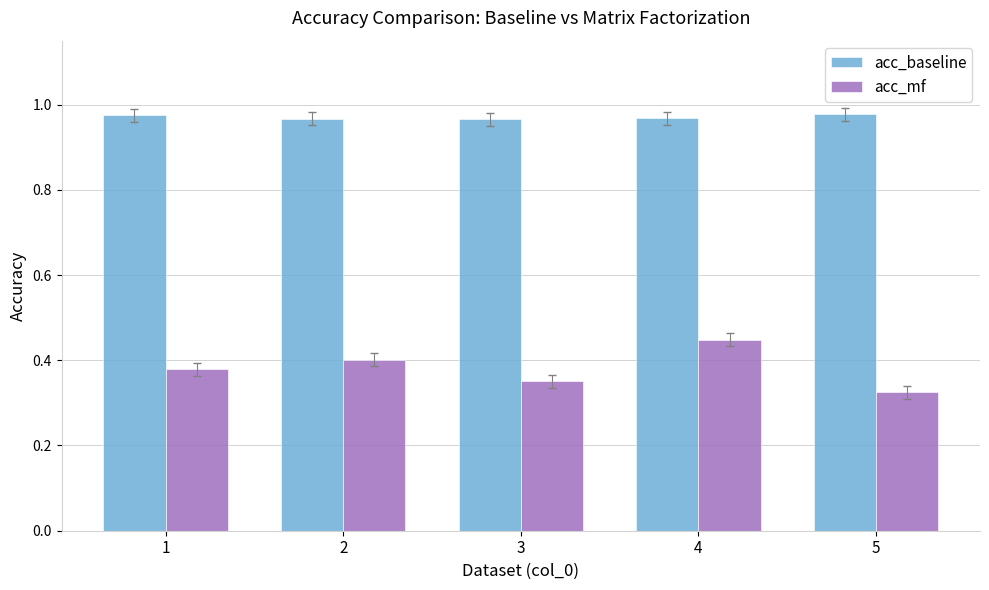

What is the difference between the acc_mf values at 3 and 2?

0.1